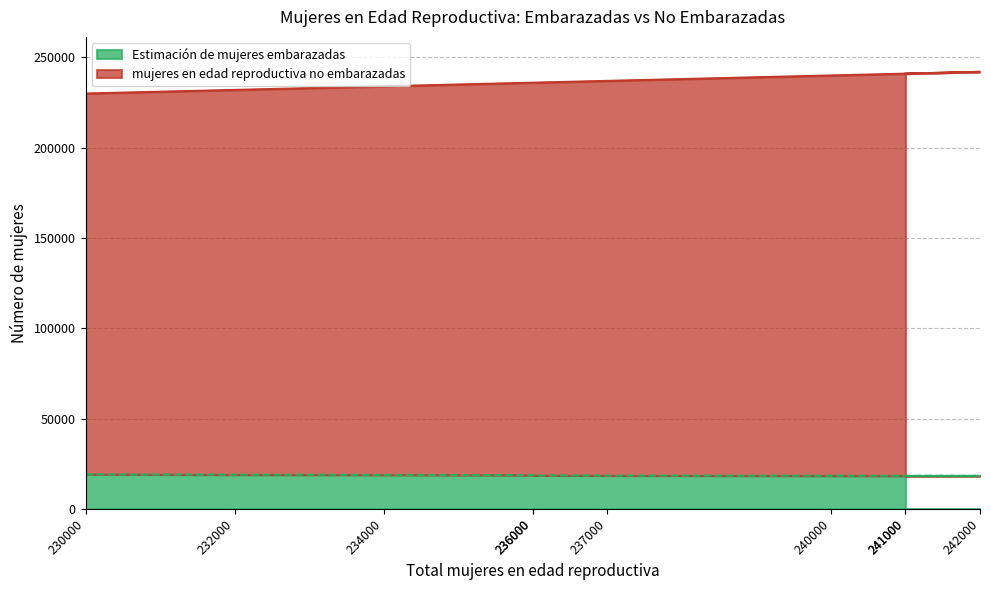

Which series changed the most between 237000 and 241000?

mujeres en edad reproductiva no embarazadas